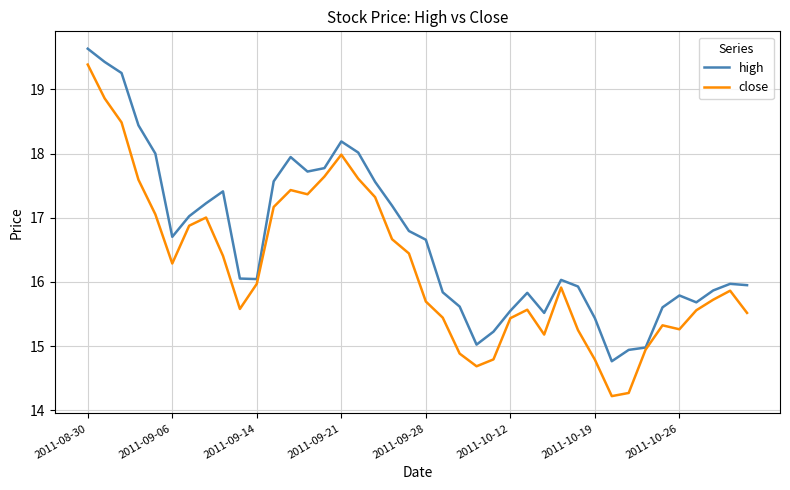

Rank the series by their average value, from lowest to highest.

close, high